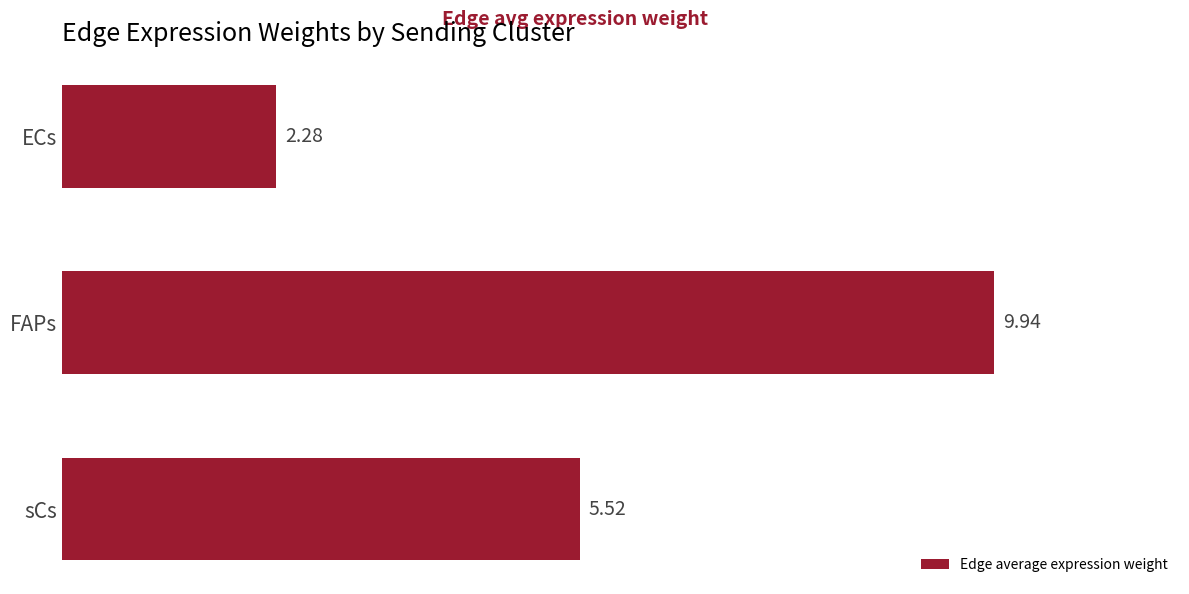

List the labels in order of value, smallest first.

ECs, sCs, FAPs